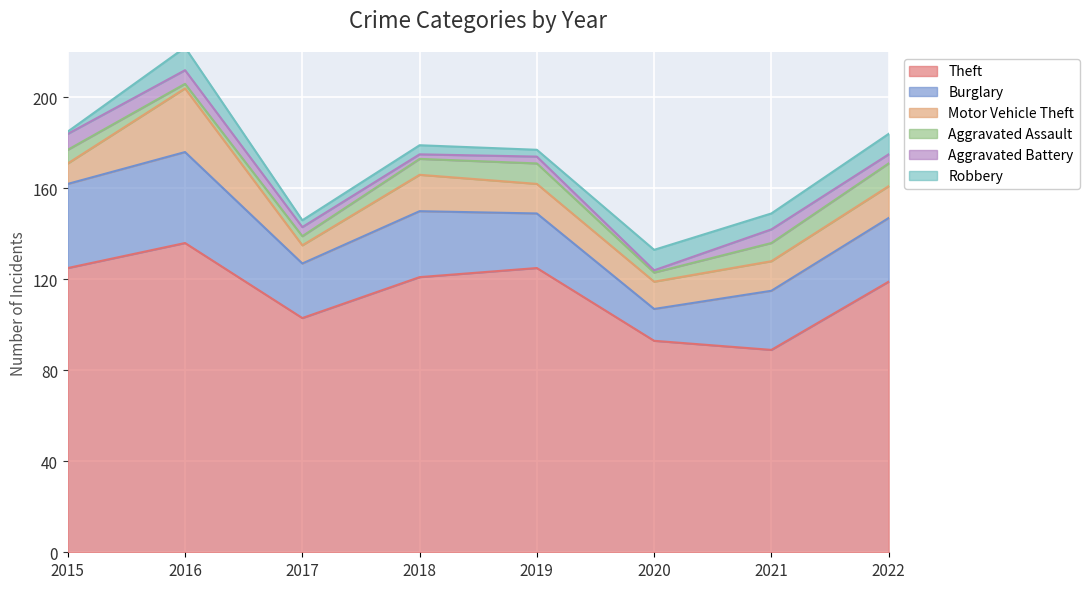

How many values in the Motor Vehicle Theft series exceed 13?

3